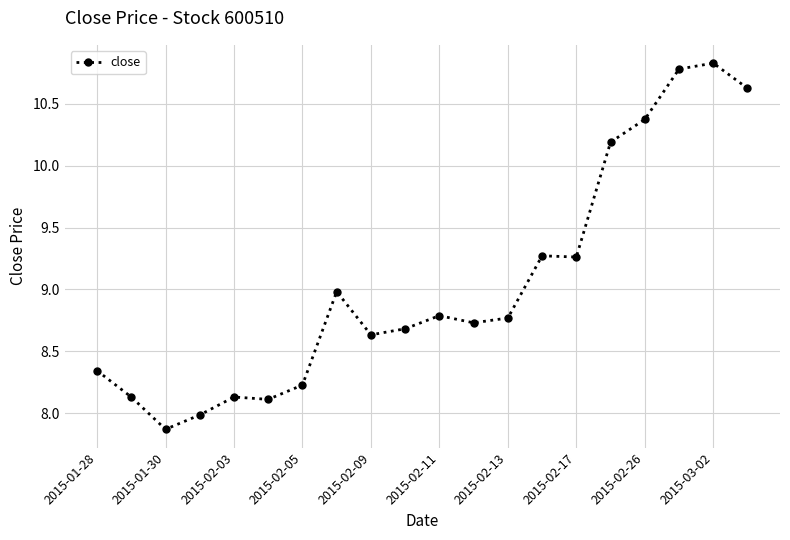

What is the sum of all values?

180.7